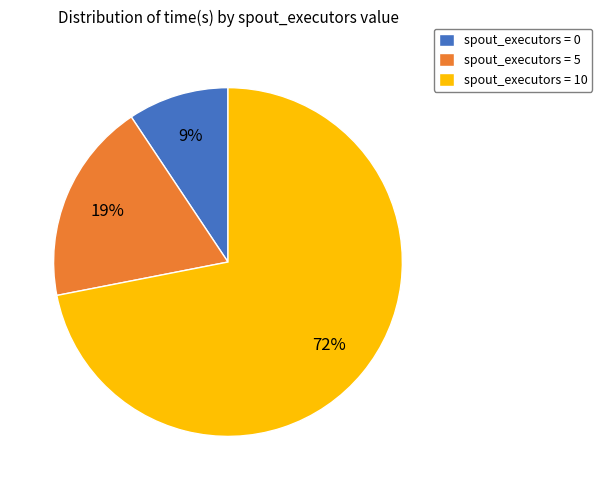

To the nearest percent, what portion does spout_executors = 10 represent?

72%